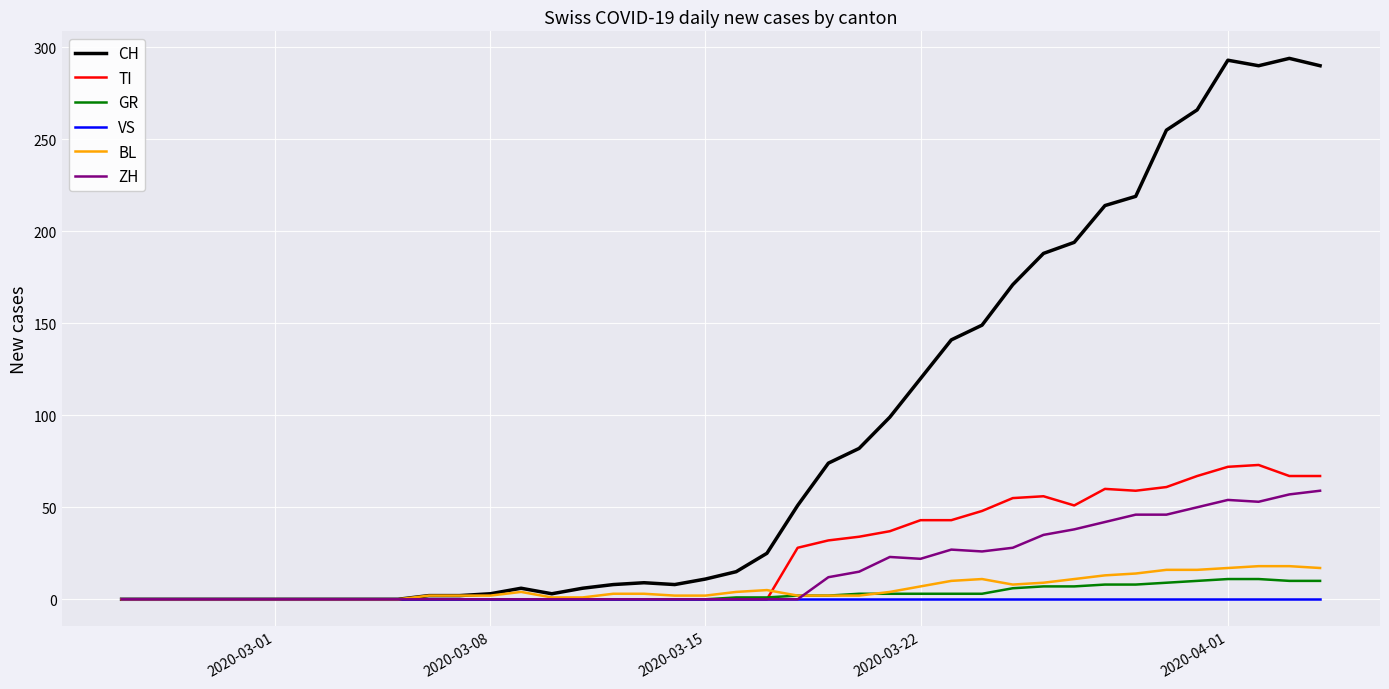

What is the highest value of the GR series?

11